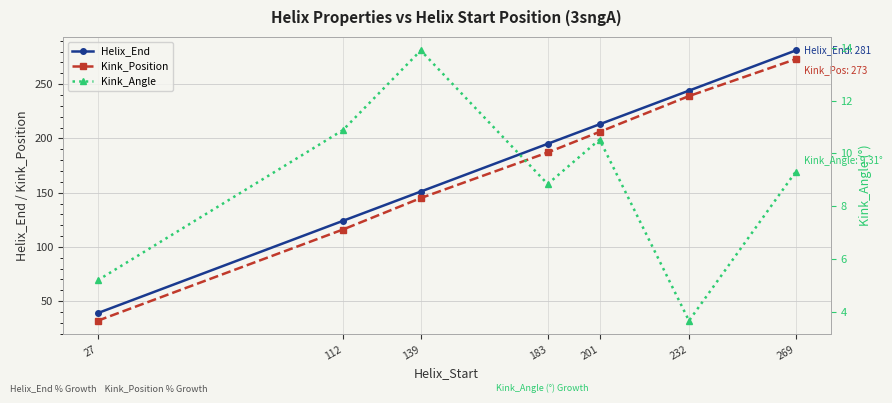

True or false: Helix_End has more than 2 interior local peaks.

False